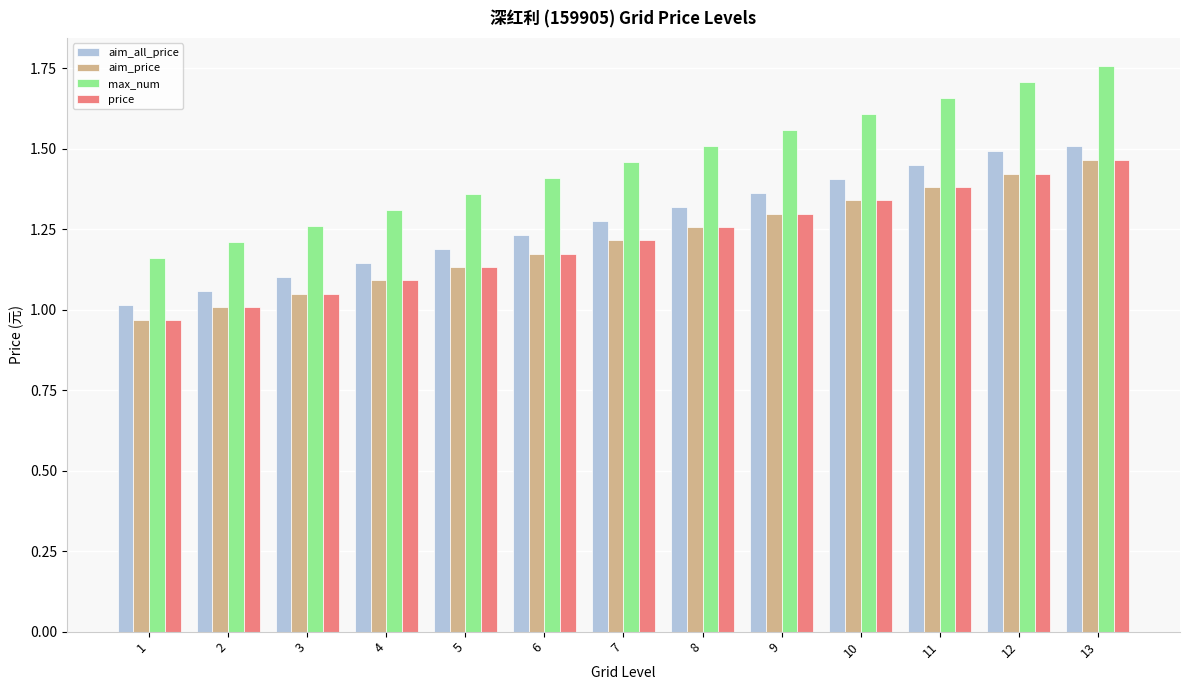

What is the sum of all aim_price values?

15.8